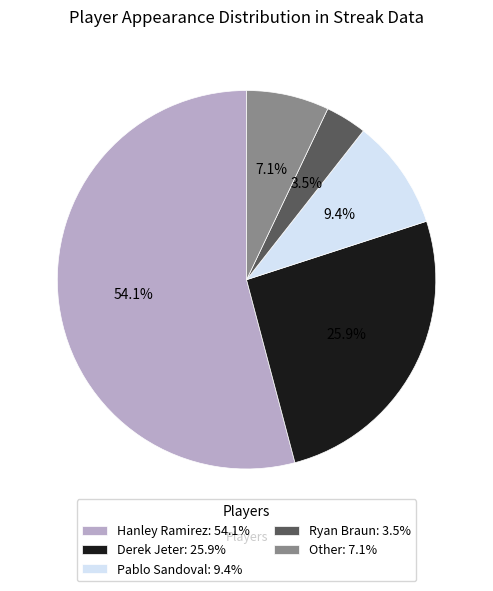

Does Hanley Ramirez represent more than half of the total?

Yes